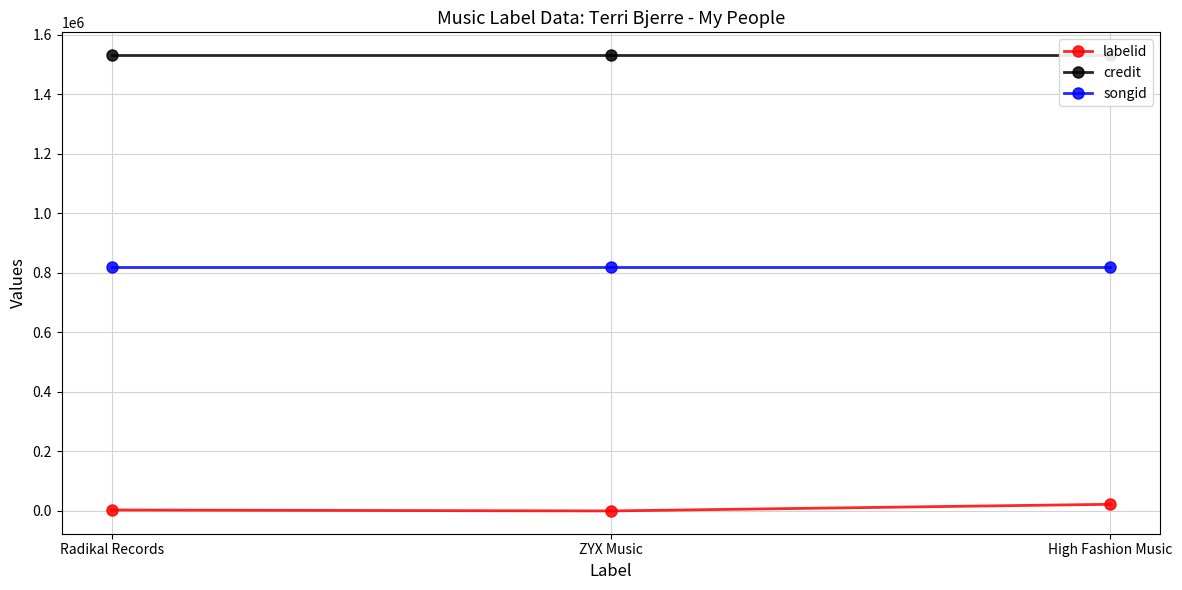

Which series has the largest total across all categories?

credit